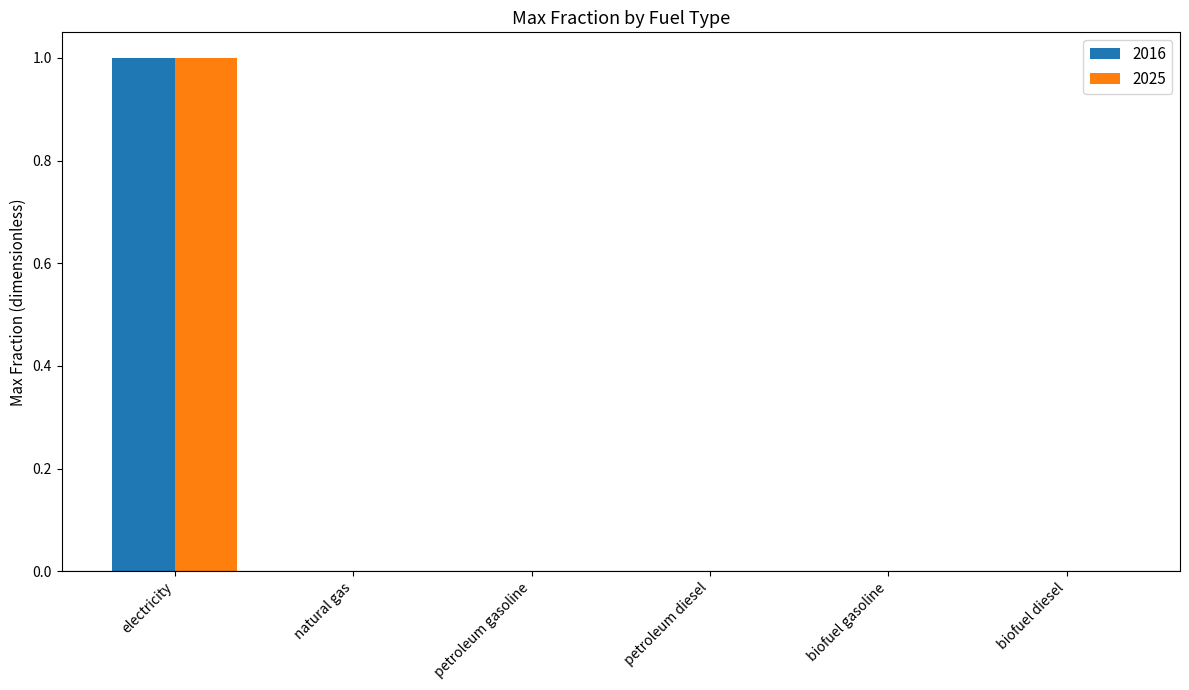

The 2016 series shows 0 at biofuel diesel. True or false?

True